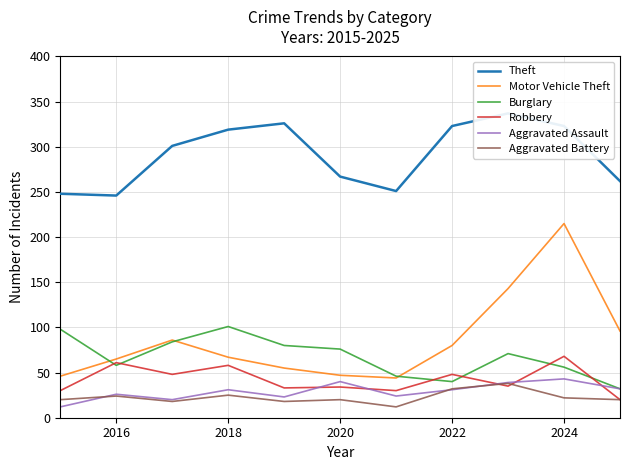

The Aggravated Assault series shows 26 at 2016. True or false?

True